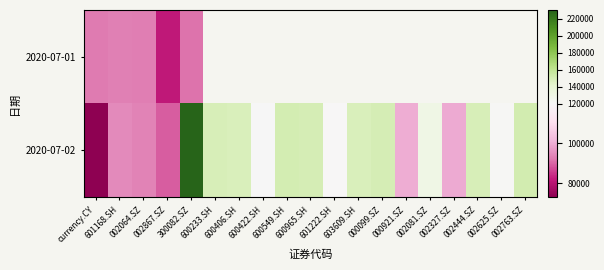

How many positive values does the 2020-07-01 series have?

5